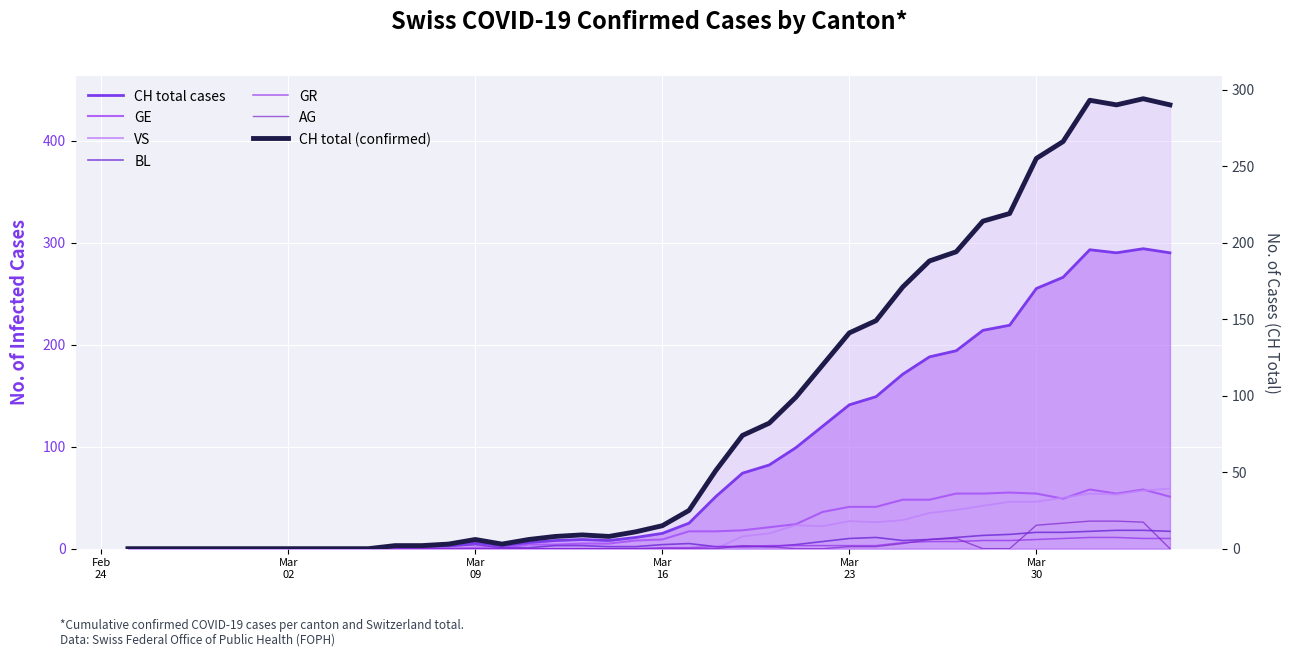

What is the value of the GR point at the 26th from the left?

3